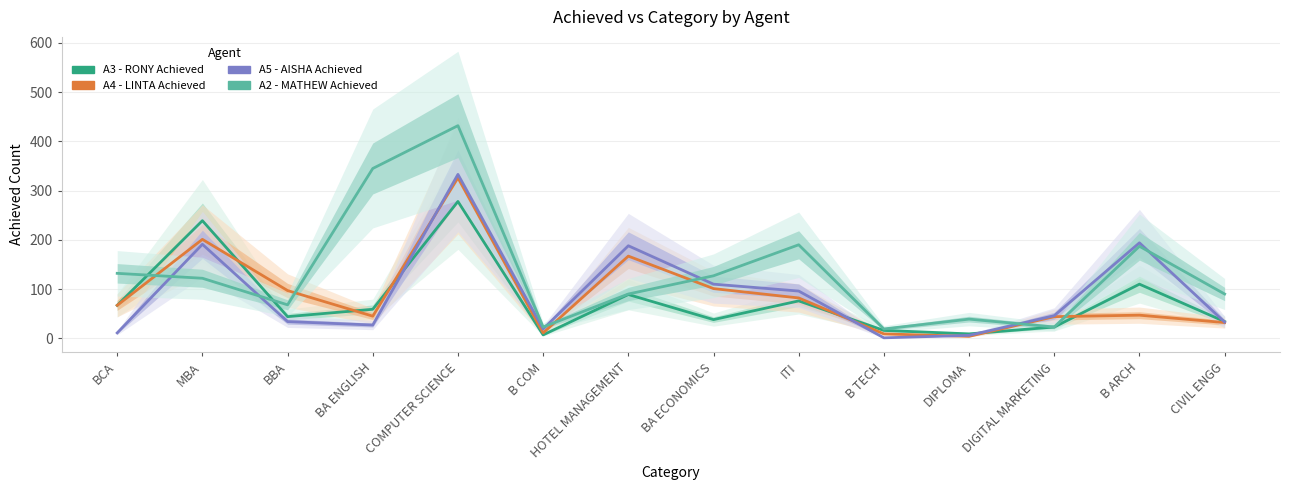

At which category does A3 - RONY Achieved reach its first local valley?

BBA